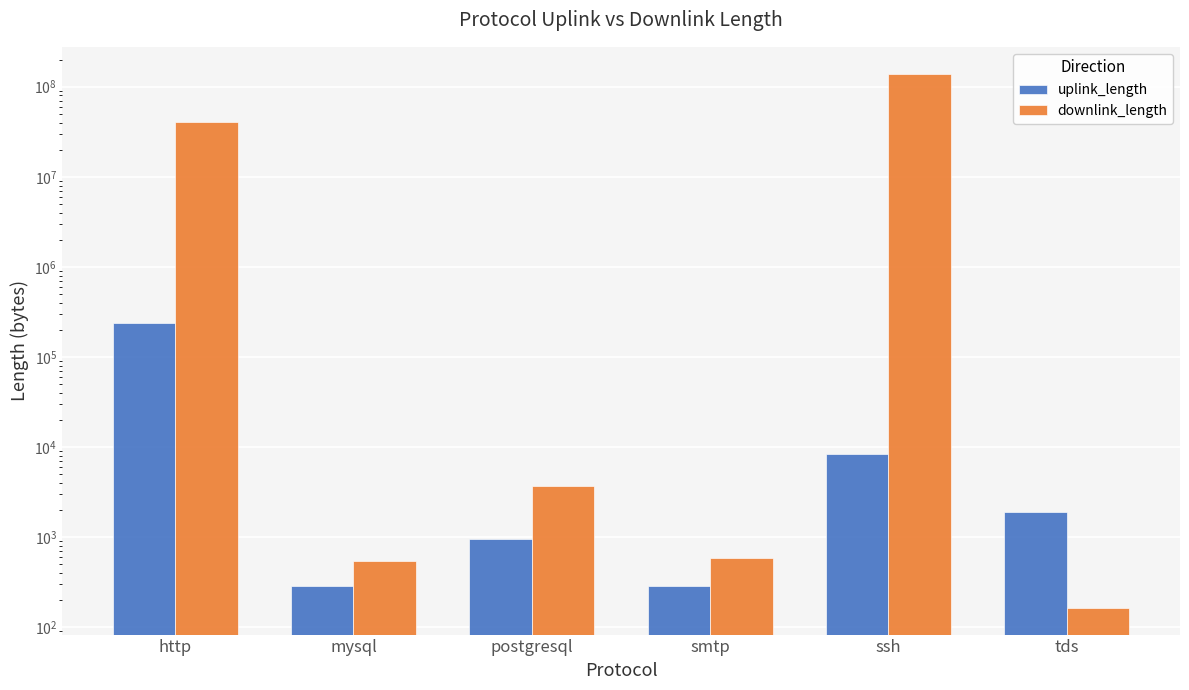

Reading left to right, list all the values displayed in this chart.

uplink_length: 235894	284	948	289	8451	1918
downlink_length: 40157548	547	3714	591	140004605	164